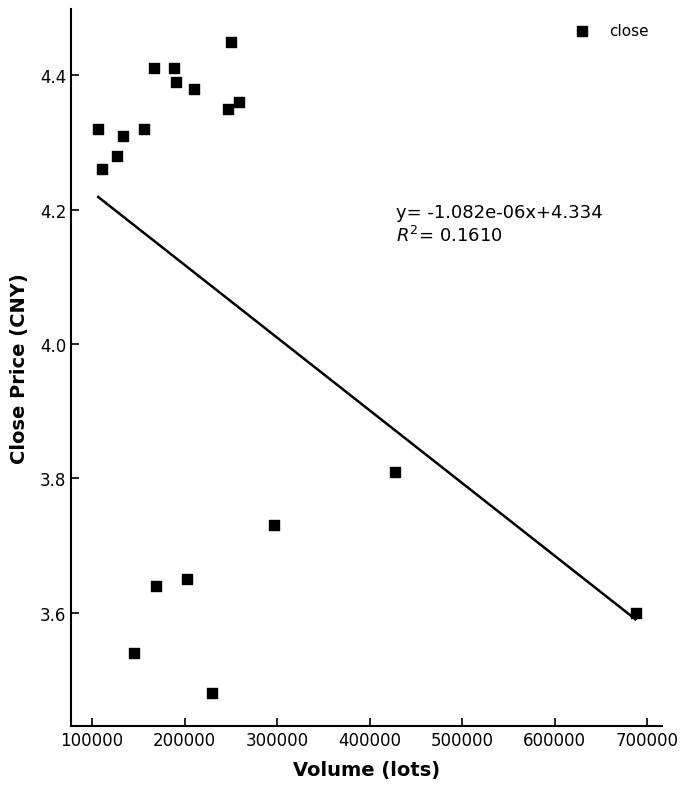

What is the range of X values (max minus min)?

580826.5